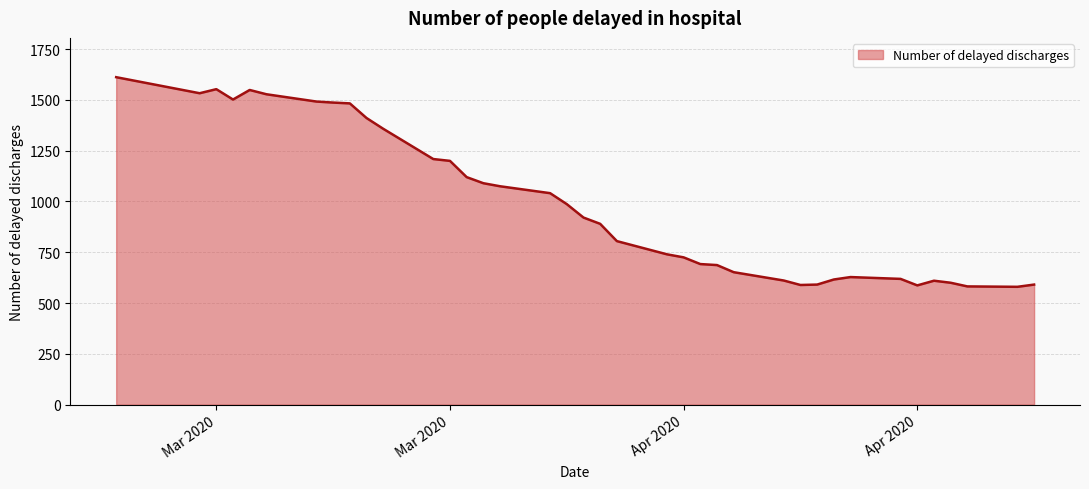

What is the difference between the maximum and minimum values?

1032